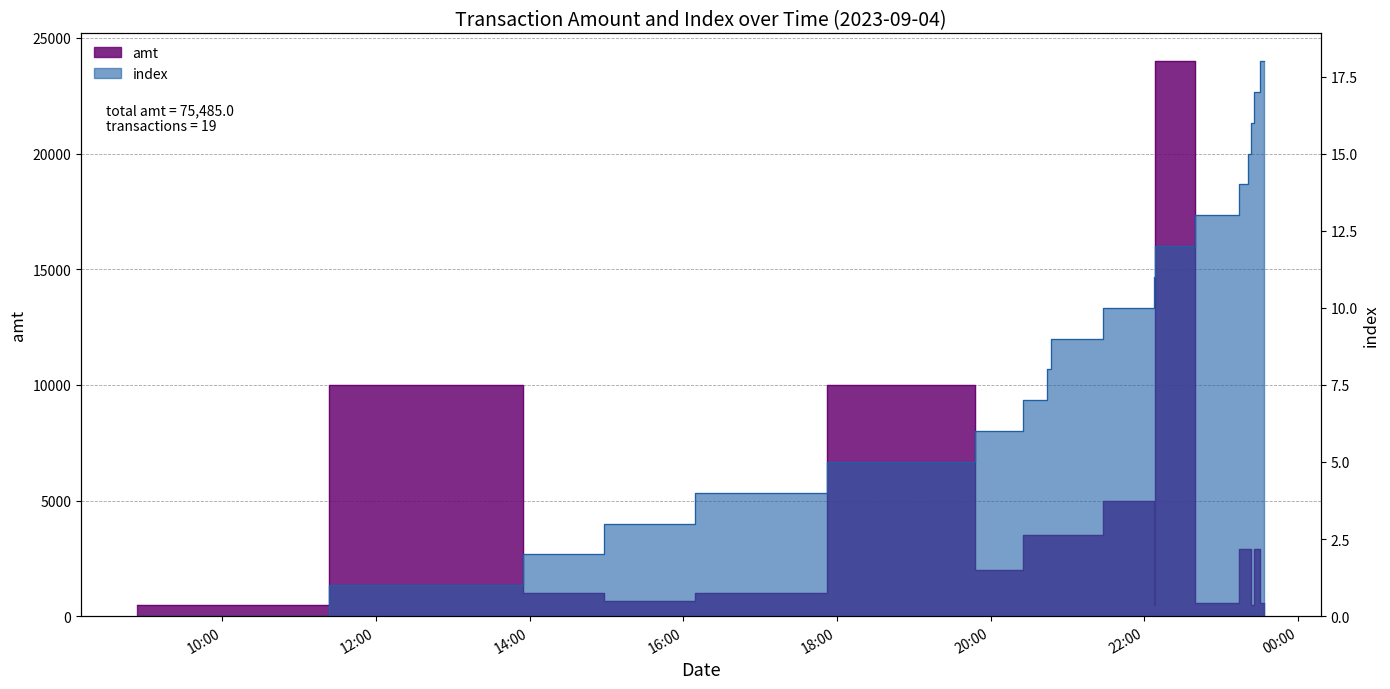

The value of index at 2023-09-04 15:59:50 is 5. True or false?

False